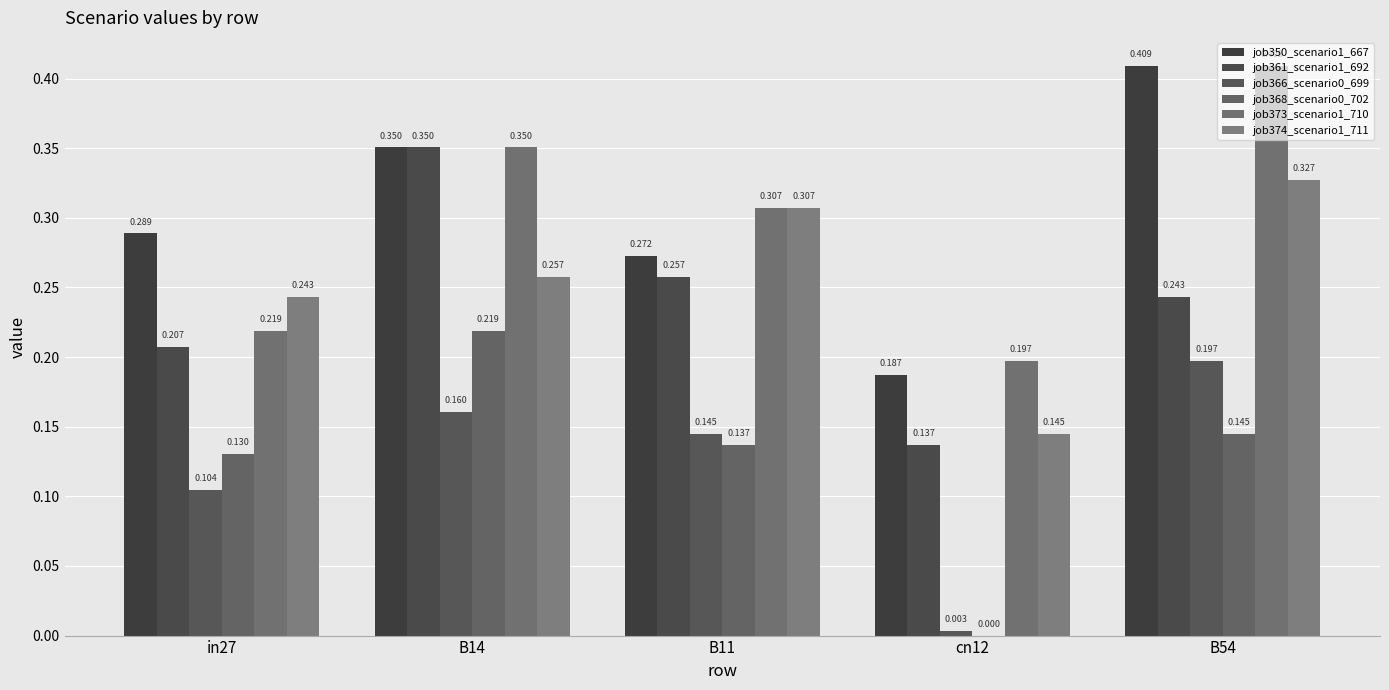

What is the value of the job361_scenario1_692 bar at the 5th from the left?

0.2